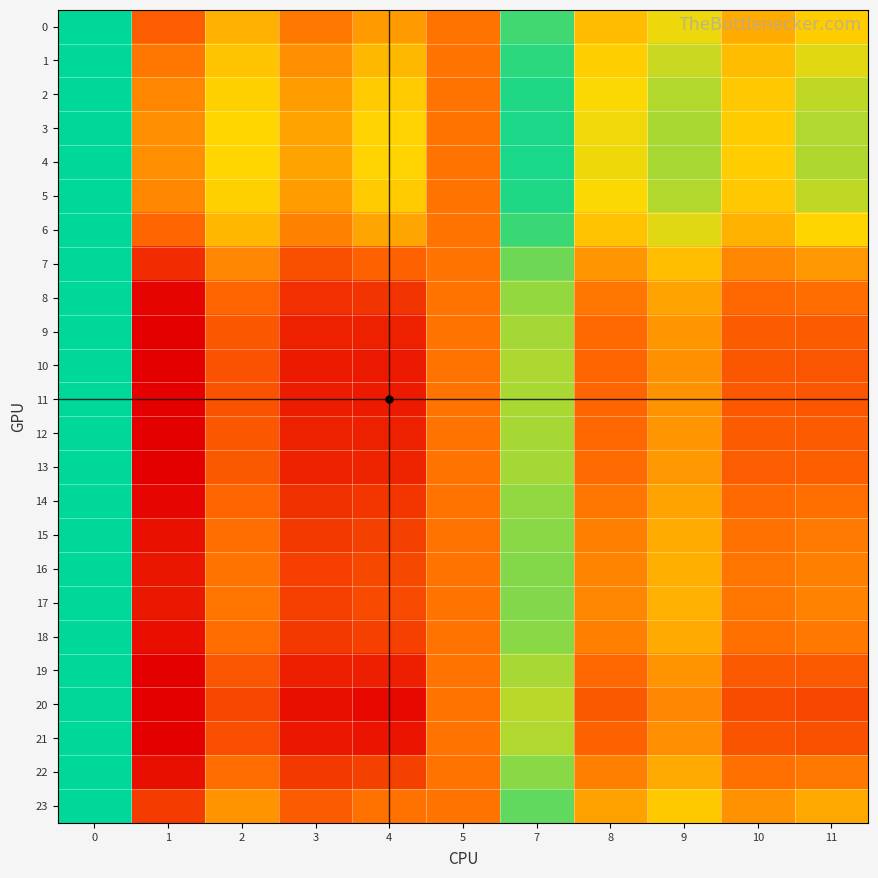

Between 11 and 8, which is larger?

11